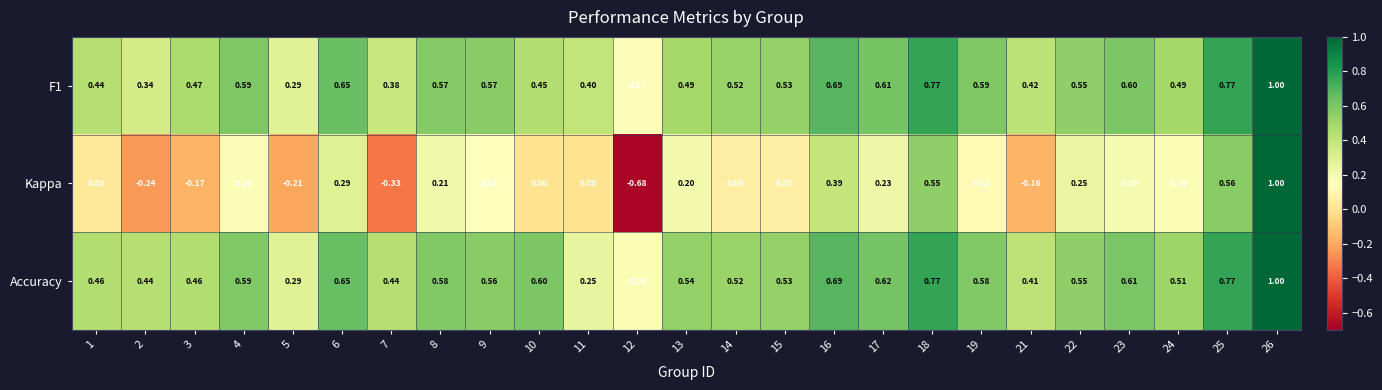

Which series has the widest spread of values?

Kappa